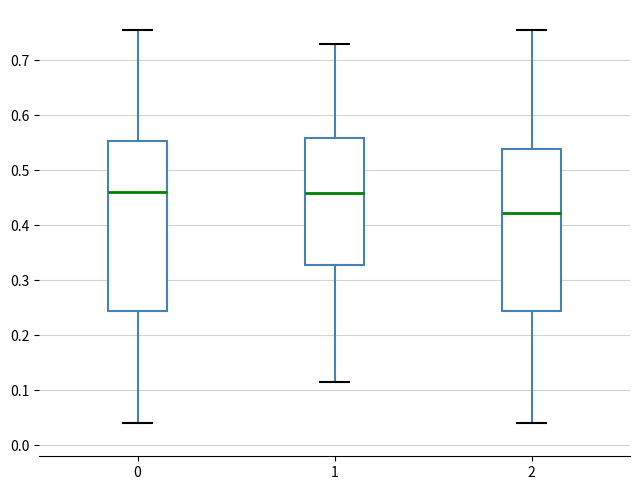

Reading left to right, read every box against the y-axis: the position of its median line, the range the box covers, and the ends of its whiskers. The values are not printed on the chart, so give them approximately, as read against the axis.

0: median 0.46, box 0.24 to 0.55, whiskers 0.04 to 0.76
1: median 0.46, box 0.33 to 0.56, whiskers 0.11 to 0.73
2: median 0.42, box 0.24 to 0.54, whiskers 0.04 to 0.76